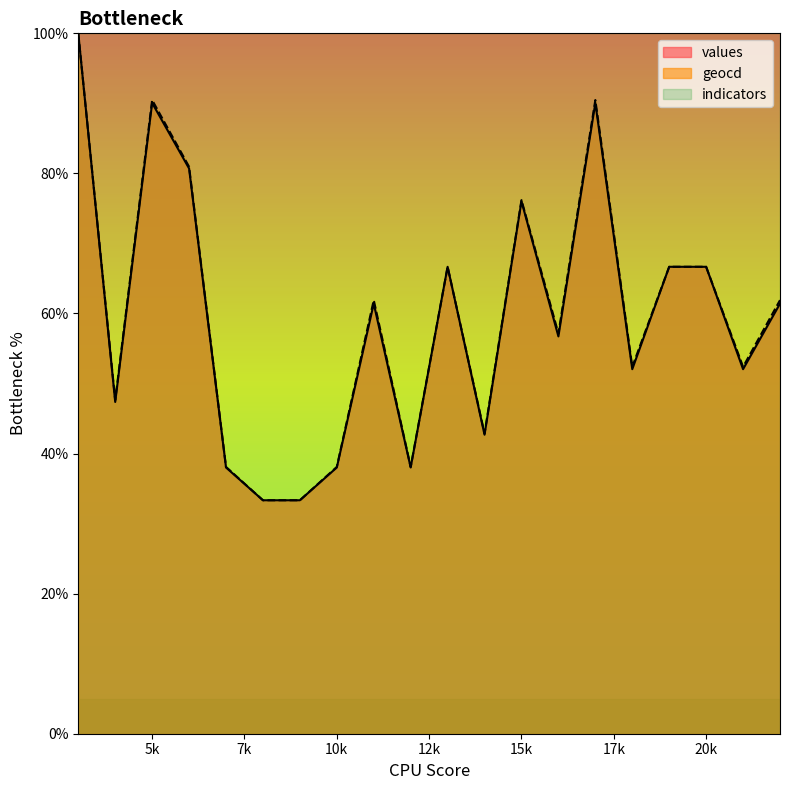

At which category does the chart reach its peak across all series?

3